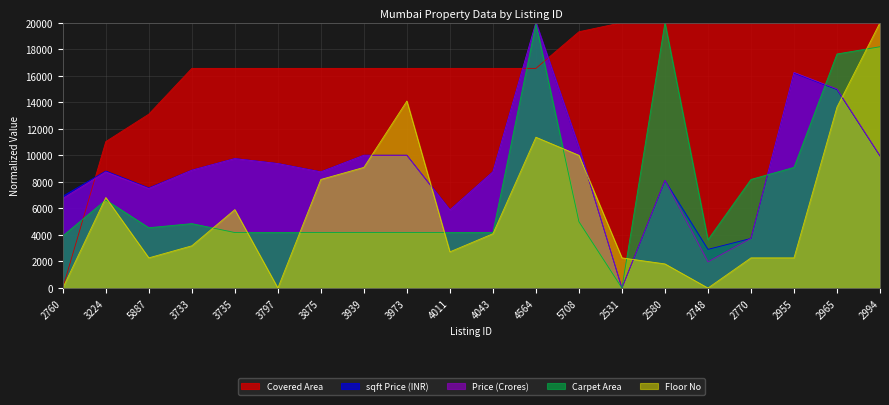

Rank the categories by Floor No value from highest to lowest.

2994, 3973, 2965, 4564, 5708, 3939, 3875, 3224, 3735, 4043, 3733, 4011, 5887, 2531, 2770, 2955, 2580, 2760, 3797, 2748